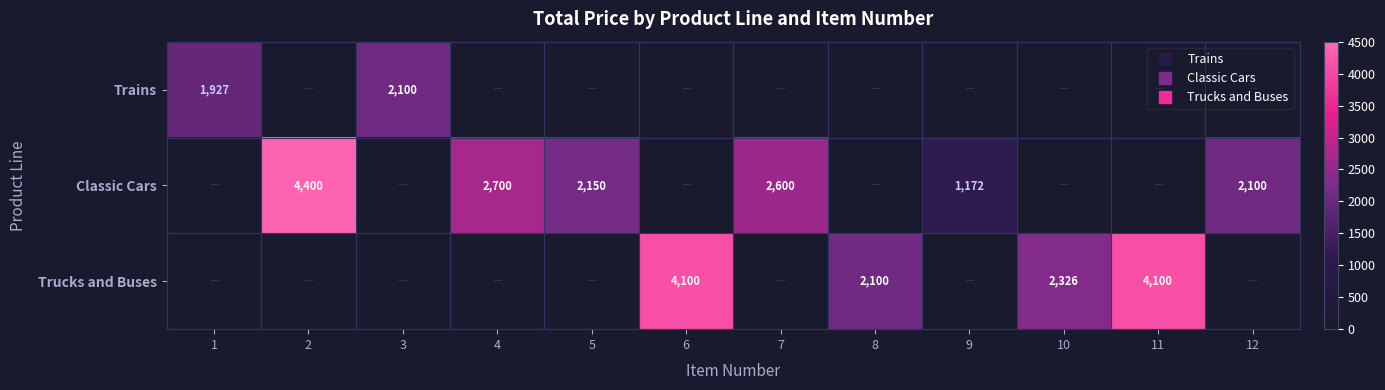

The Trucks and Buses series shows 2326.5 at 10. True or false?

True